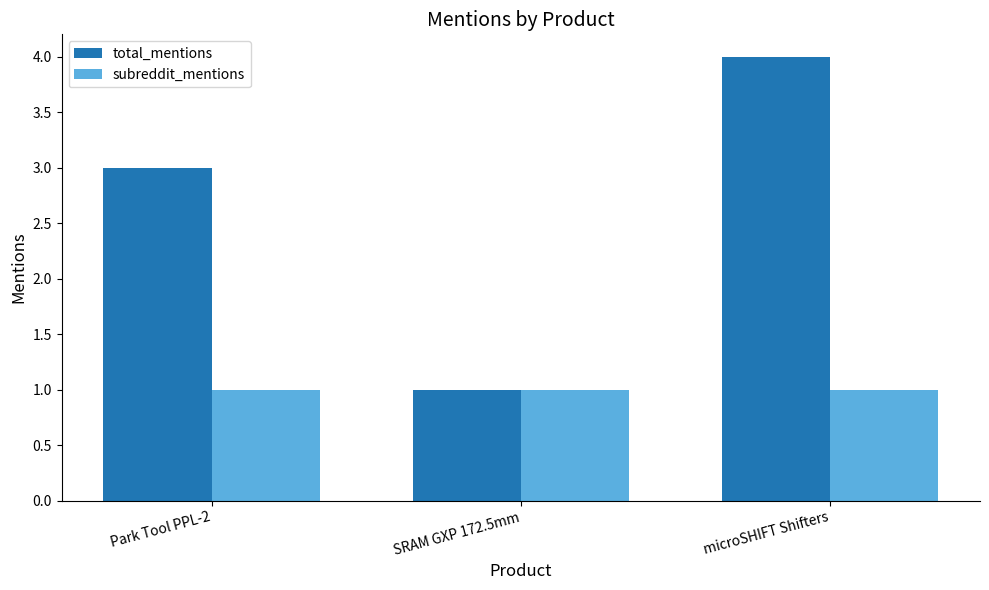

What position from the right is SRAM GXP 172.5mm?

2